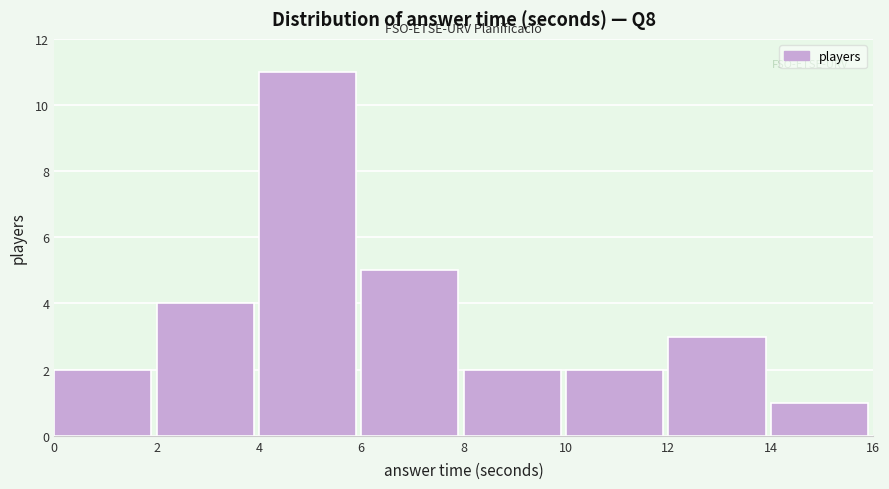

Reading left to right, list every bar in this chart as the range it spans on the x-axis followed by its height. The values are not printed on the chart, so give them approximately, as read against the axis.

0 to 2: 2
2 to 4: 4
4 to 6: 11
6 to 8: 5
8 to 10: 2
10 to 12: 2
12 to 14: 3
14 to 16: 1